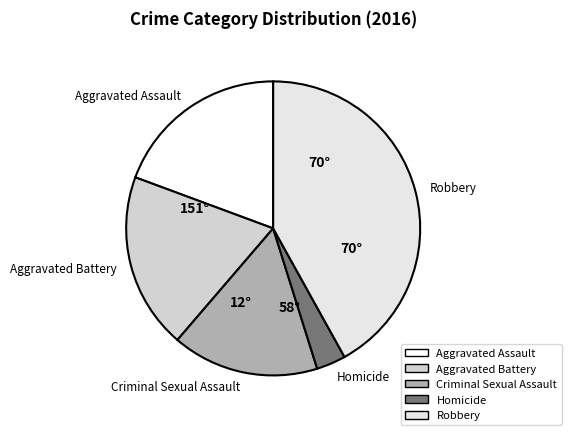

True or false: Criminal Sexual Assault accounts for 27% of the total.

False